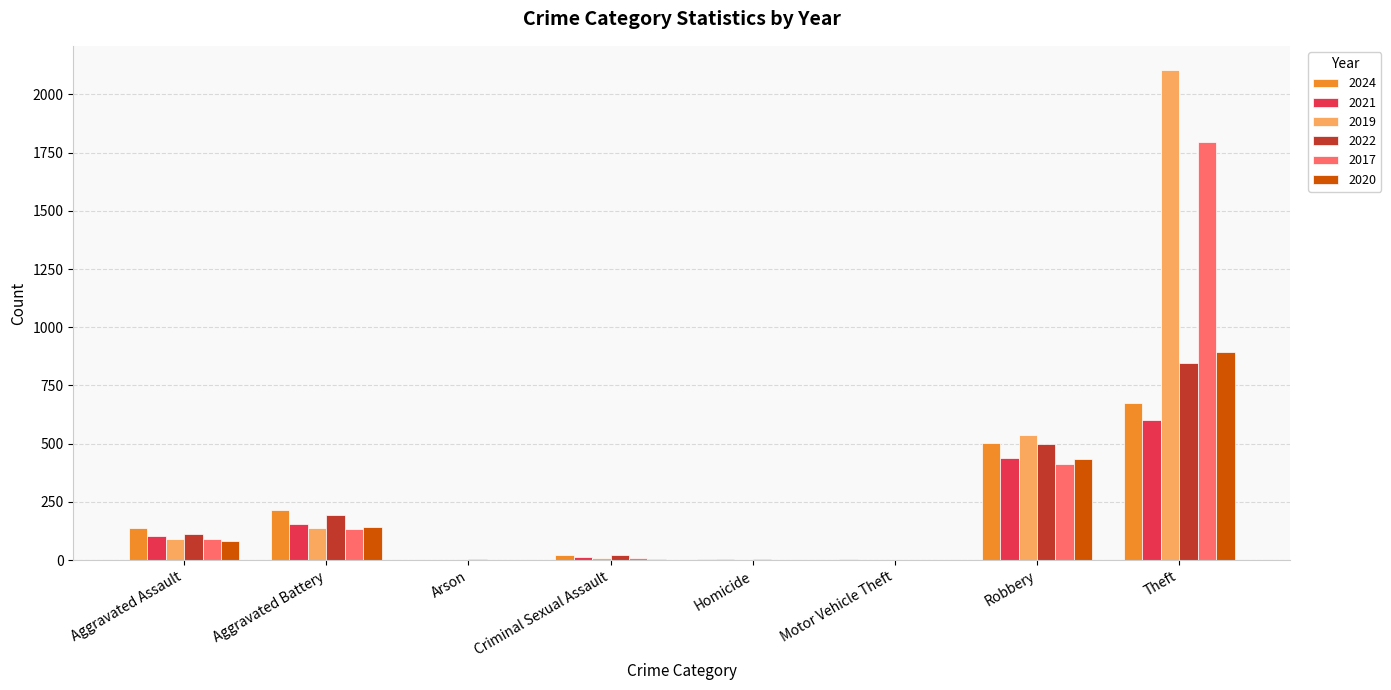

What is the sum of all 2024 values?

1566